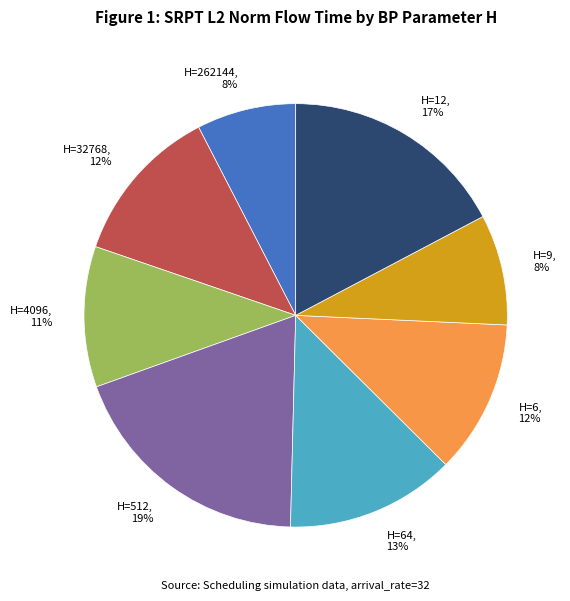

To the nearest percent, what is the average slice percentage?

12%